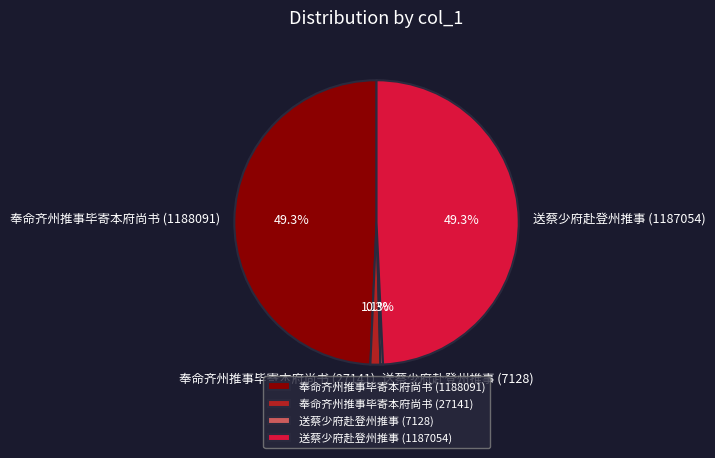

The 奉命齐州推事毕寄本府尚书 (27141) slice represents 1% of the pie. True or false?

True